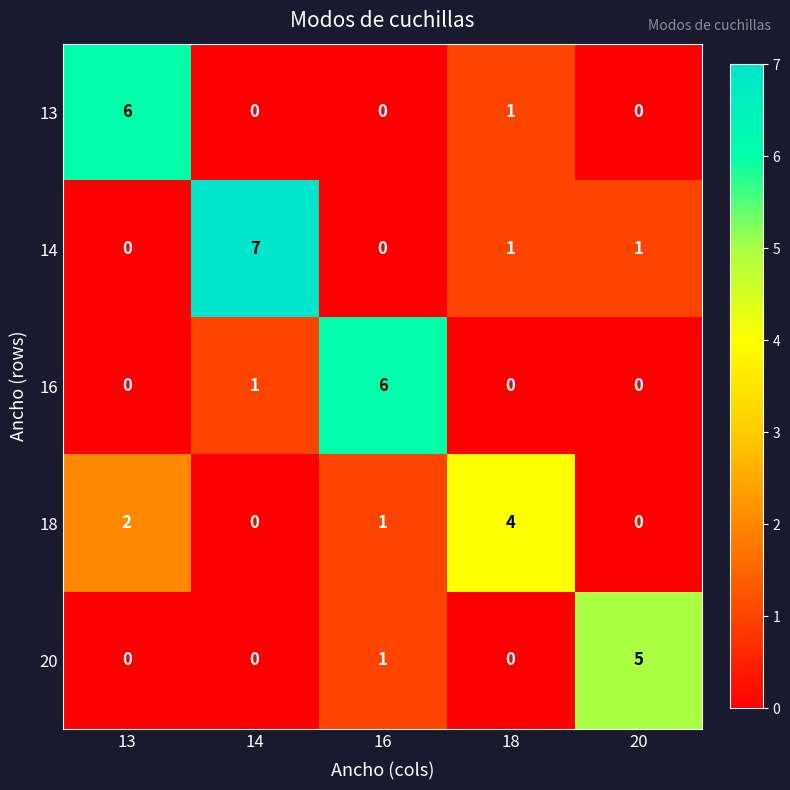

How many 14 values are between 0 and 1?

4